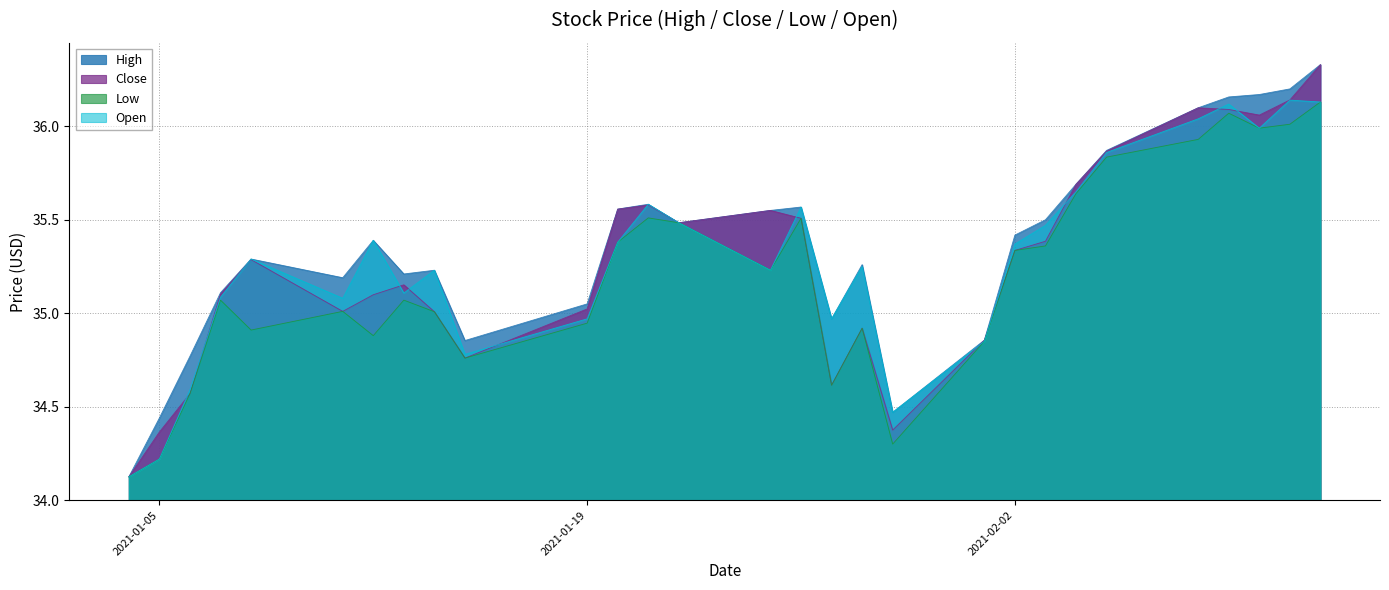

At 2021-01-27, list the series in order from largest to smallest.

High, Open, Close, Low